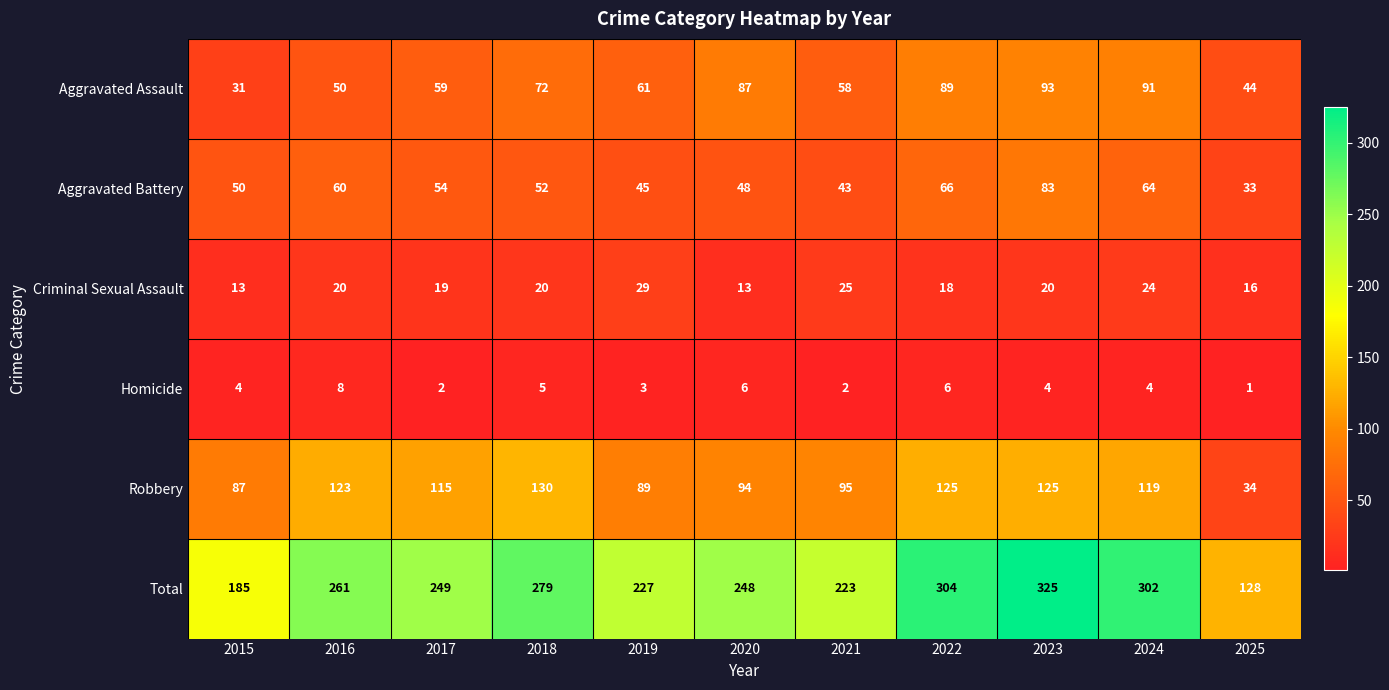

Which series has the largest range (max minus min)?

Total